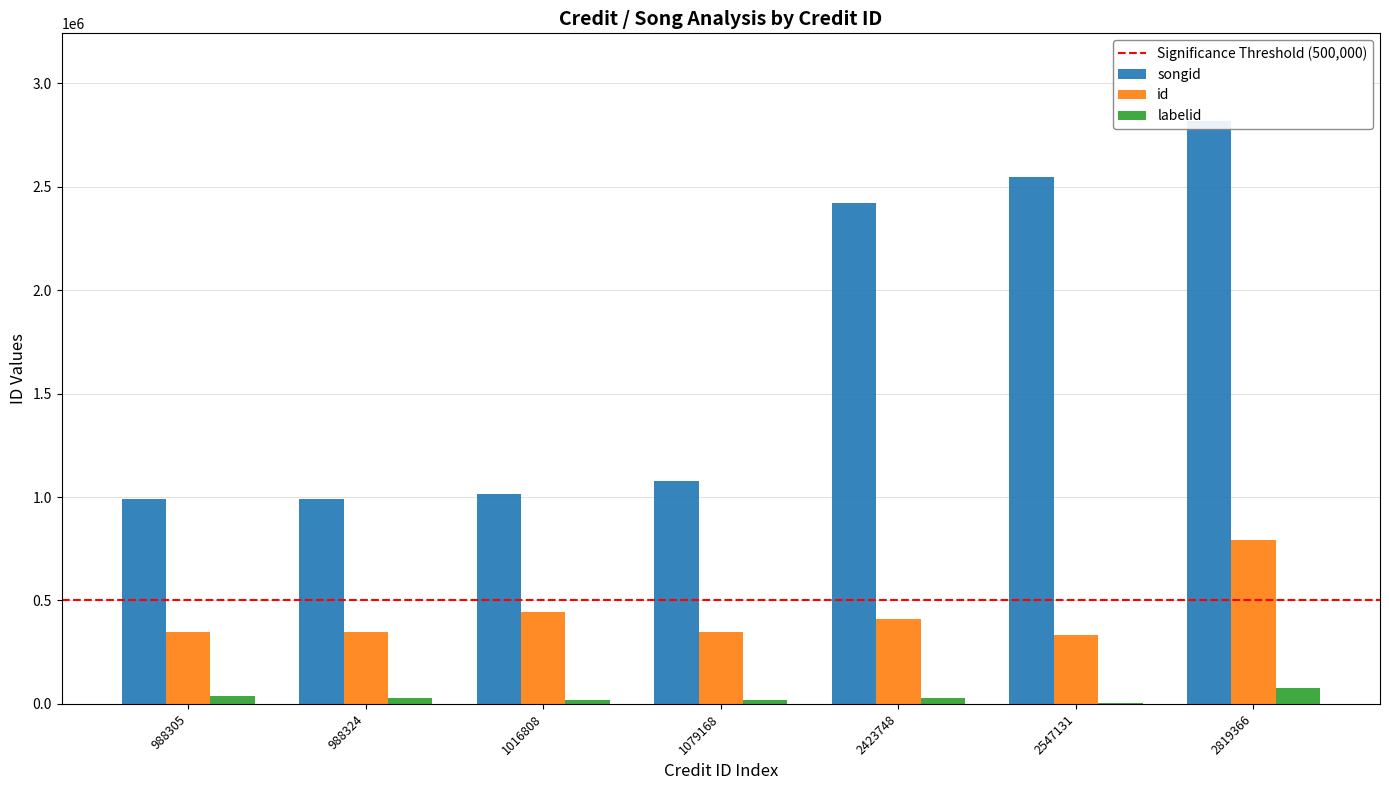

List the series in order of their overall mean, highest first.

songid, id, labelid